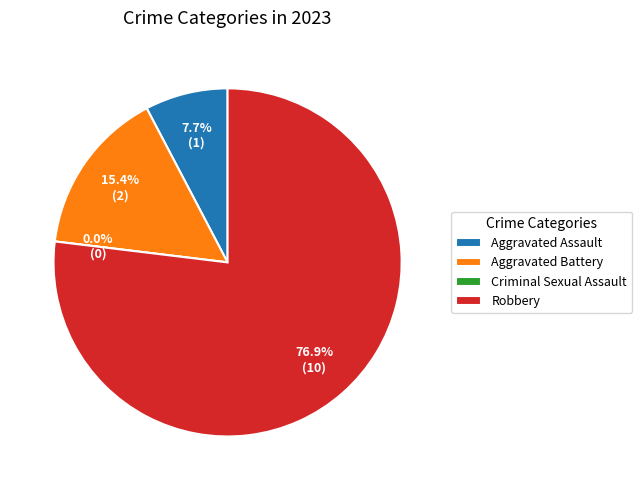

Does Robbery account for over 50% of the chart?

Yes